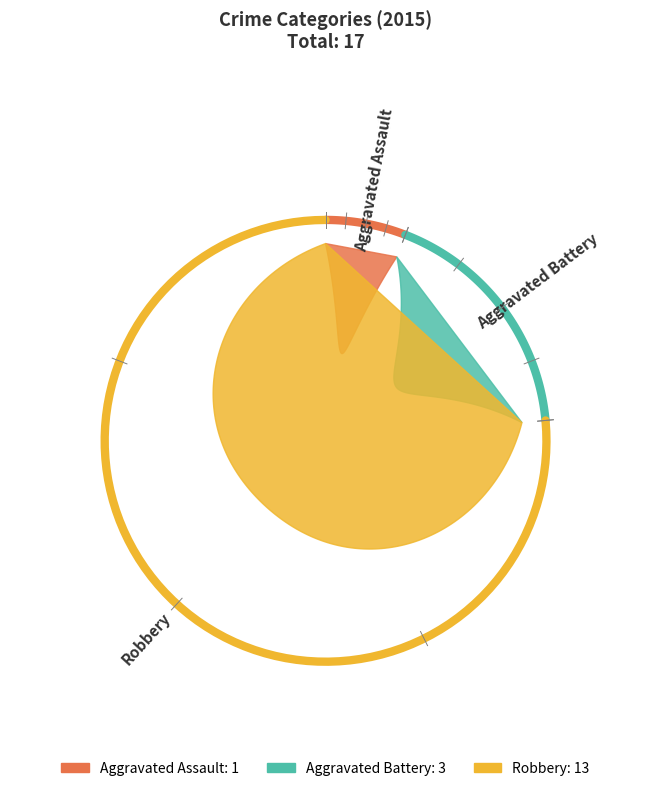

How many slices are in this pie chart?

3